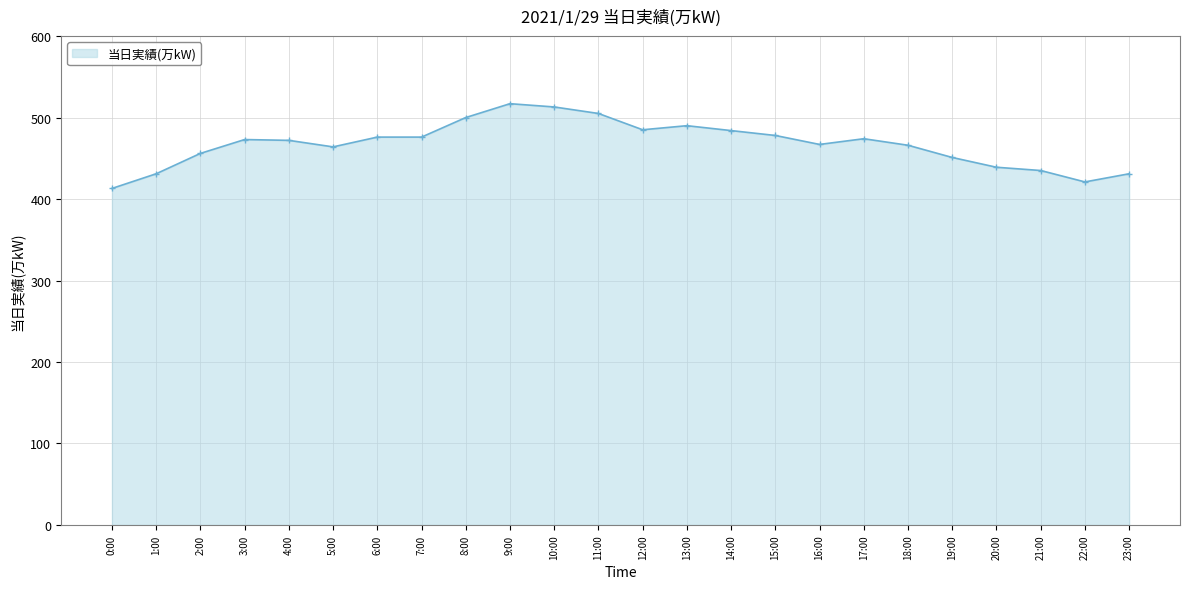

True or false: the data has more than 0 interior local peaks.

True